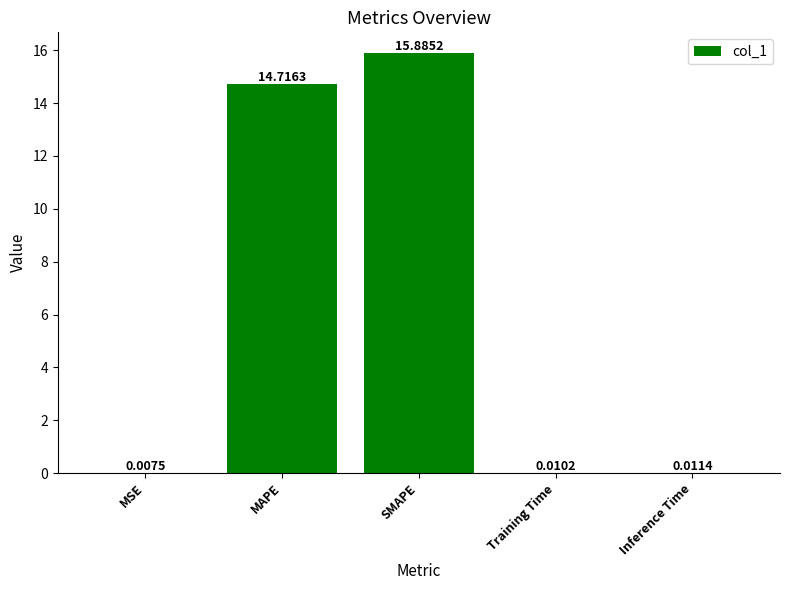

What is the change in value from MSE to SMAPE?

+15.9